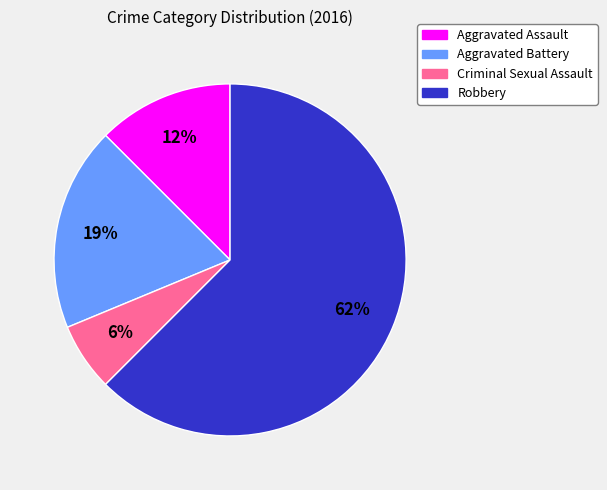

How many slices are in this pie chart?

4